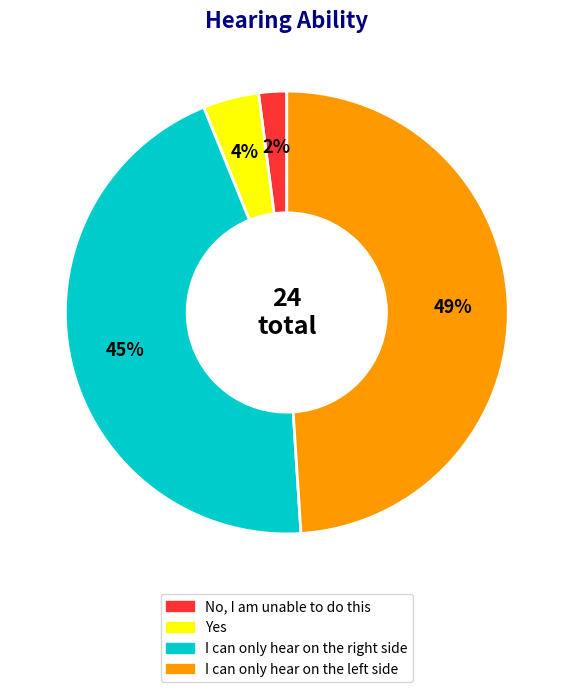

Rank the categories by value from lowest to highest.

No, I am unable to do this, Yes, I can only hear on the right side, I can only hear on the left side